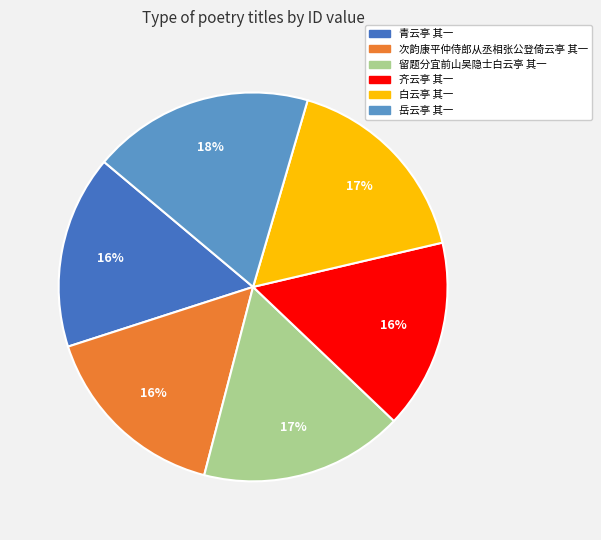

What is the ratio of the value at 岳云亭 其一 to the value at 留题分宜前山吴隐士白云亭 其一?

1.1